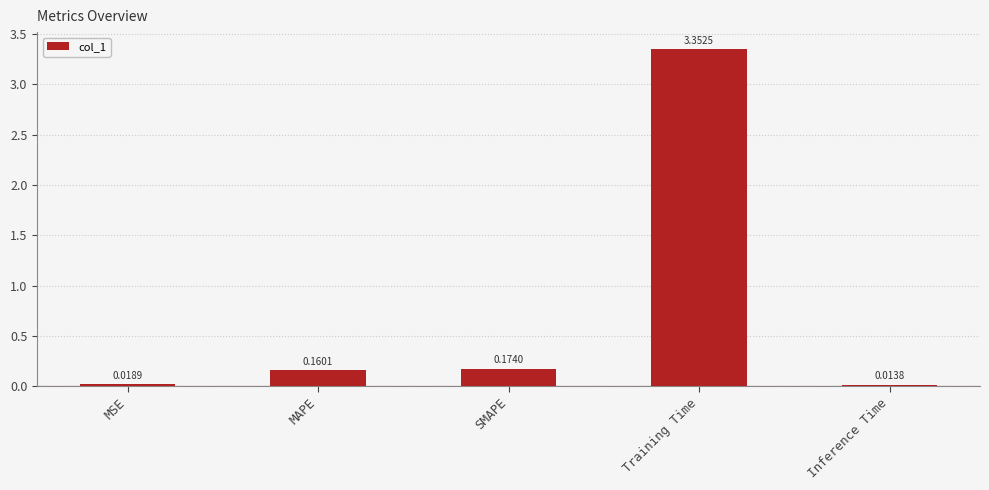

What is the sum of all values?

3.7